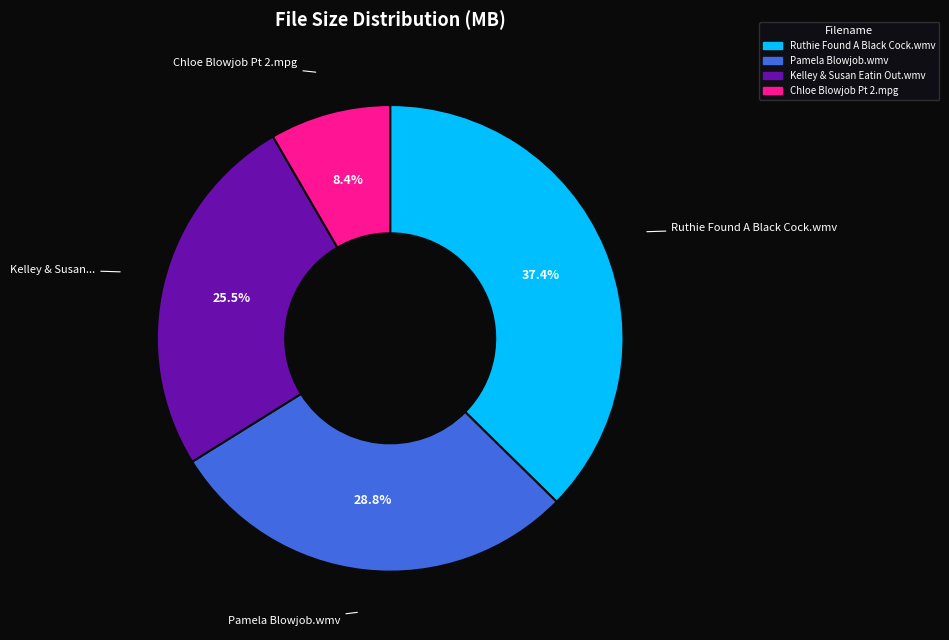

Between Pamela Blowjob.wmv and Kelley & Susan Eatin Out.wmv, which is larger?

Pamela Blowjob.wmv